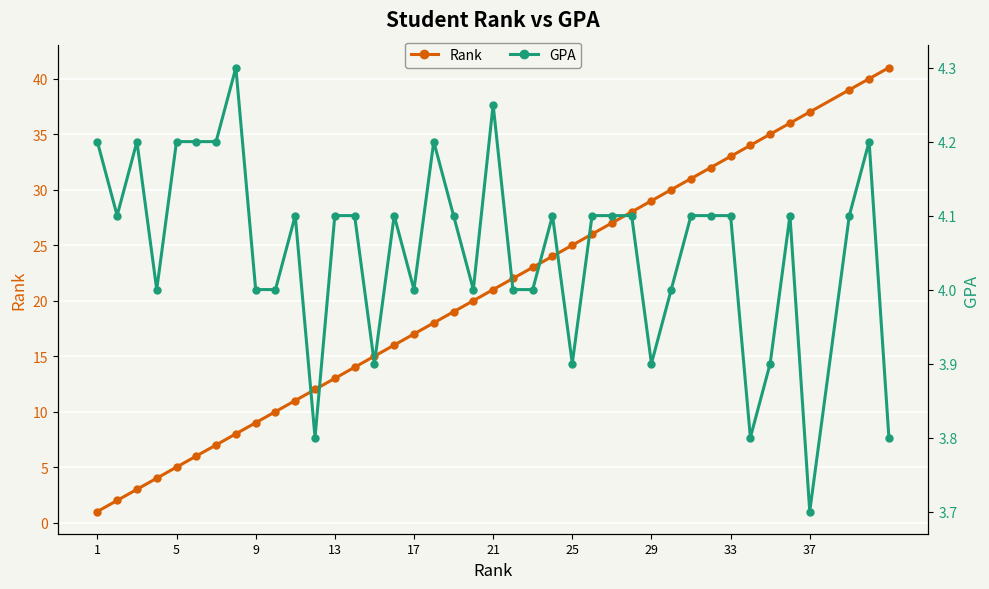

What is the maximum value for GPA?

4.3